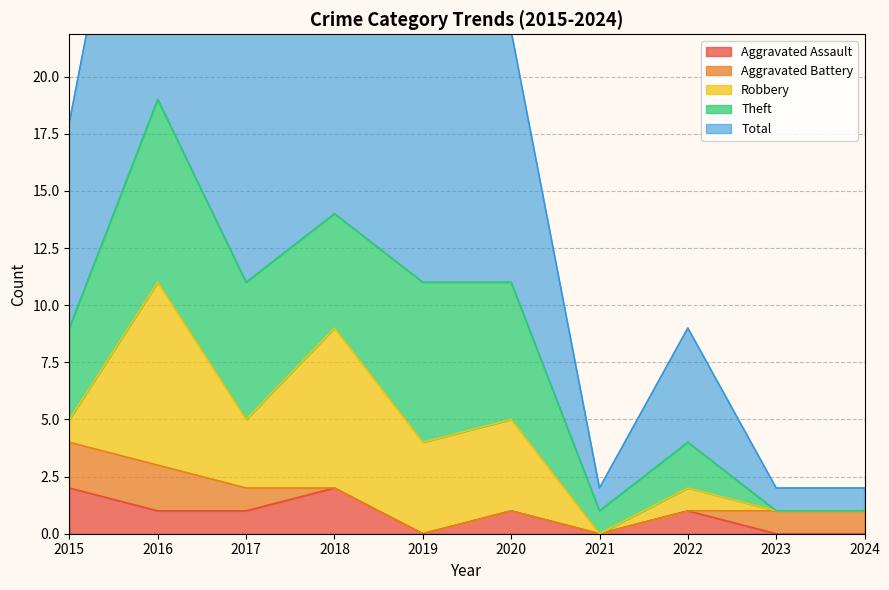

Rank the series by their maximum value, from lowest to highest.

Aggravated Assault, Aggravated Battery, Robbery, Theft, Total